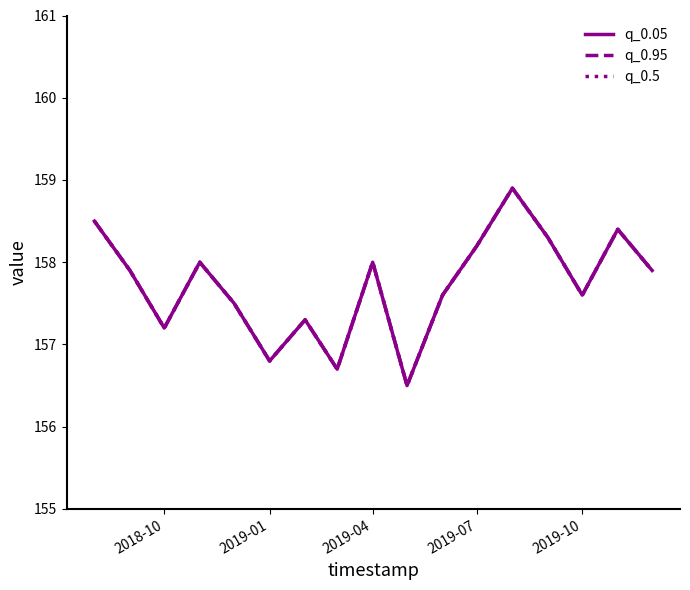

At how many categories does at least one series exceed 158?

5